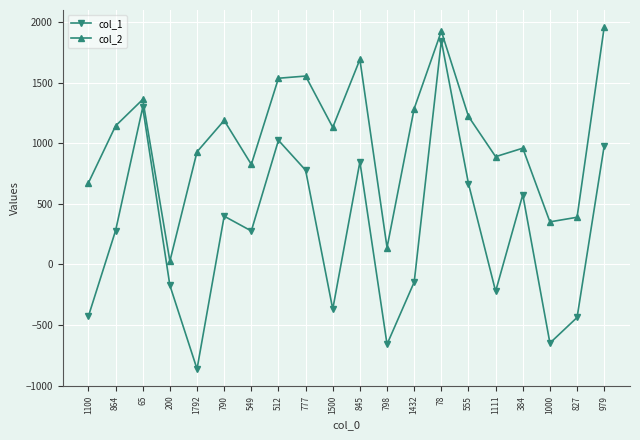

Rank the series at 827 from highest to lowest value.

col_2, col_1